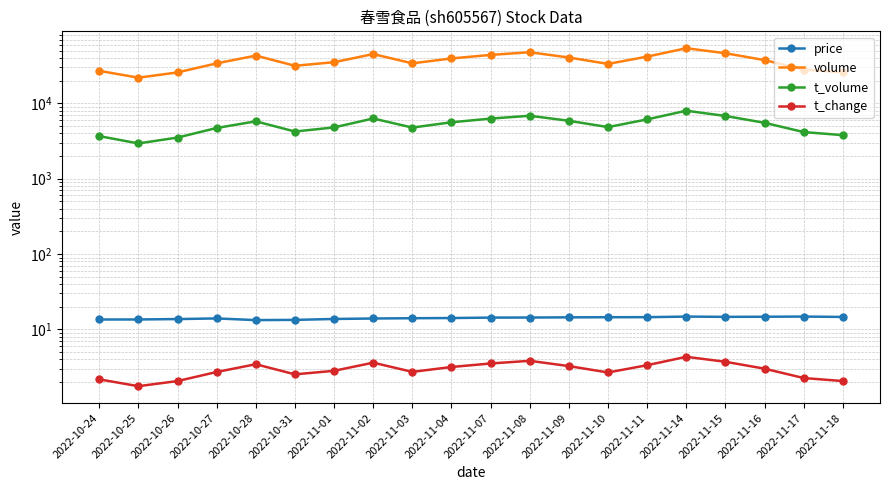

What are all the series names shown in the legend?

price, volume, t_volume, t_change